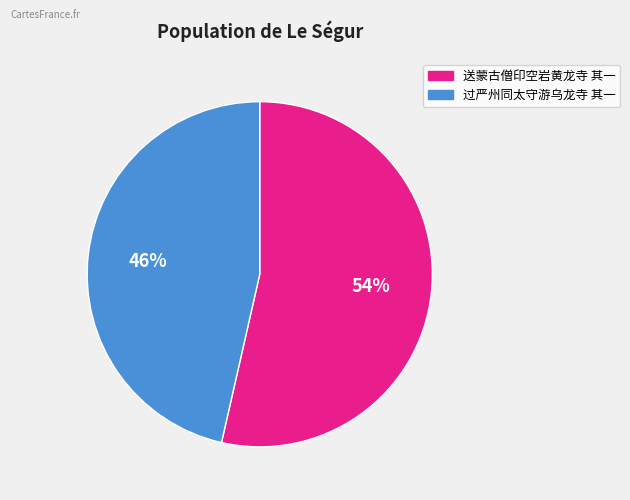

Which slice is the largest?

送蒙古僧印空岩黄龙寺 其一